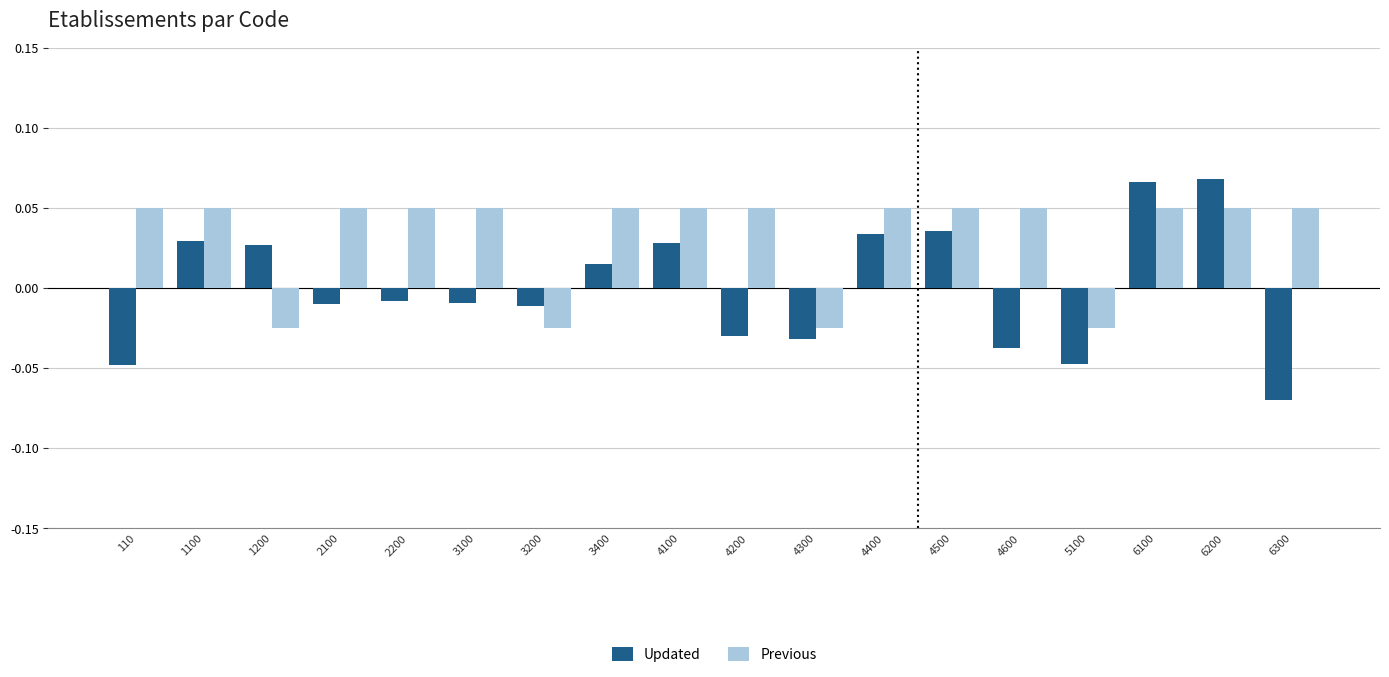

Which series has the largest total across all categories?

Previous